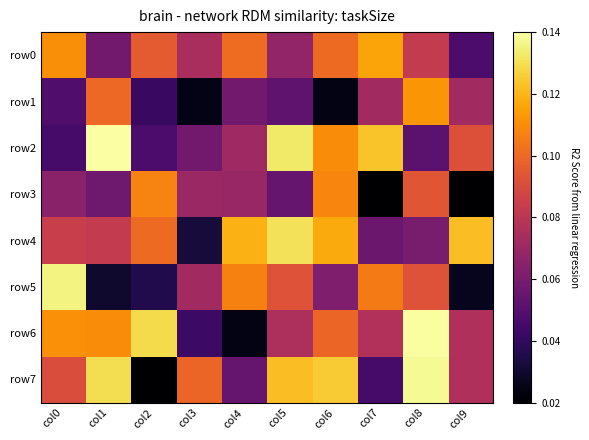

What is the total value across all series at col2?

3461104